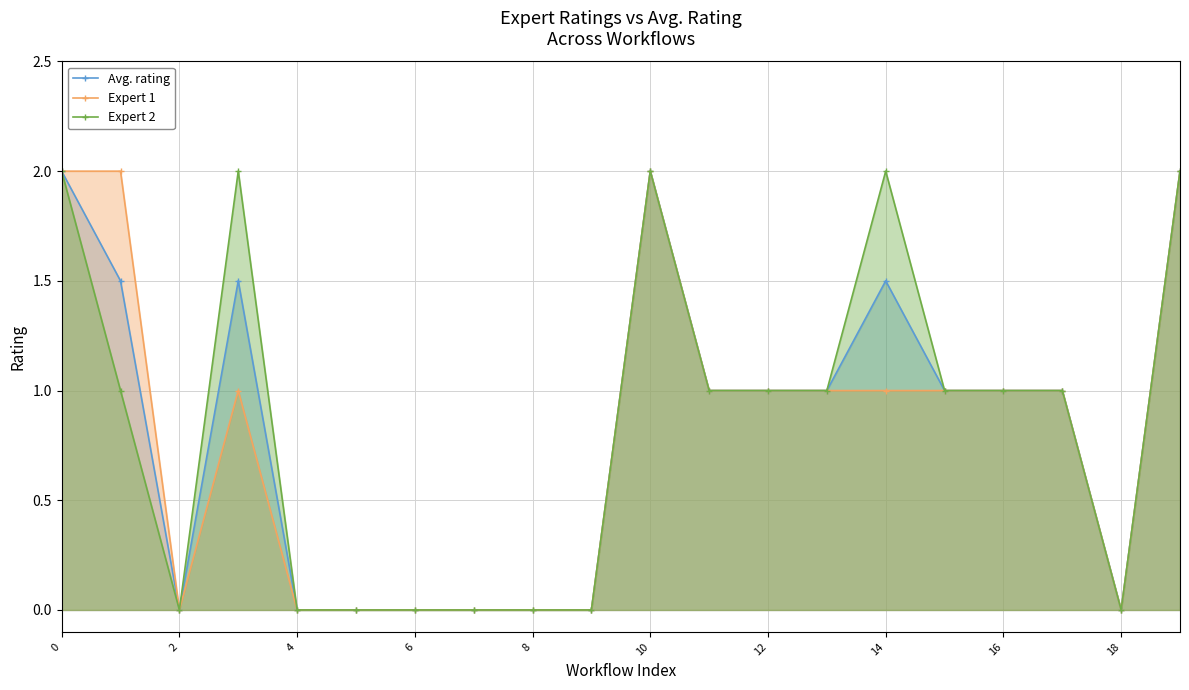

What is the highest value of the Expert 1 series?

2.0